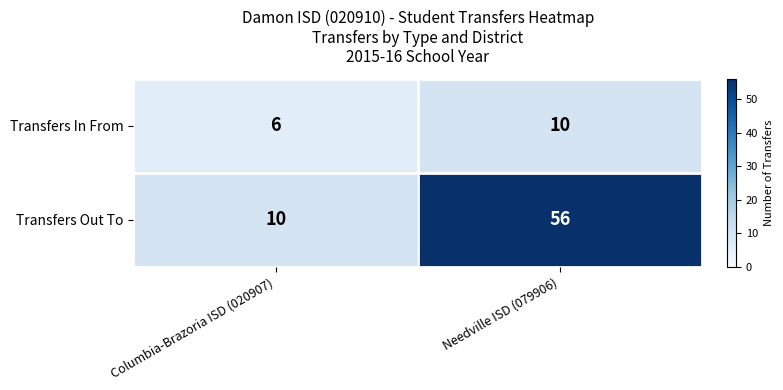

How many series are shown in this chart?

2